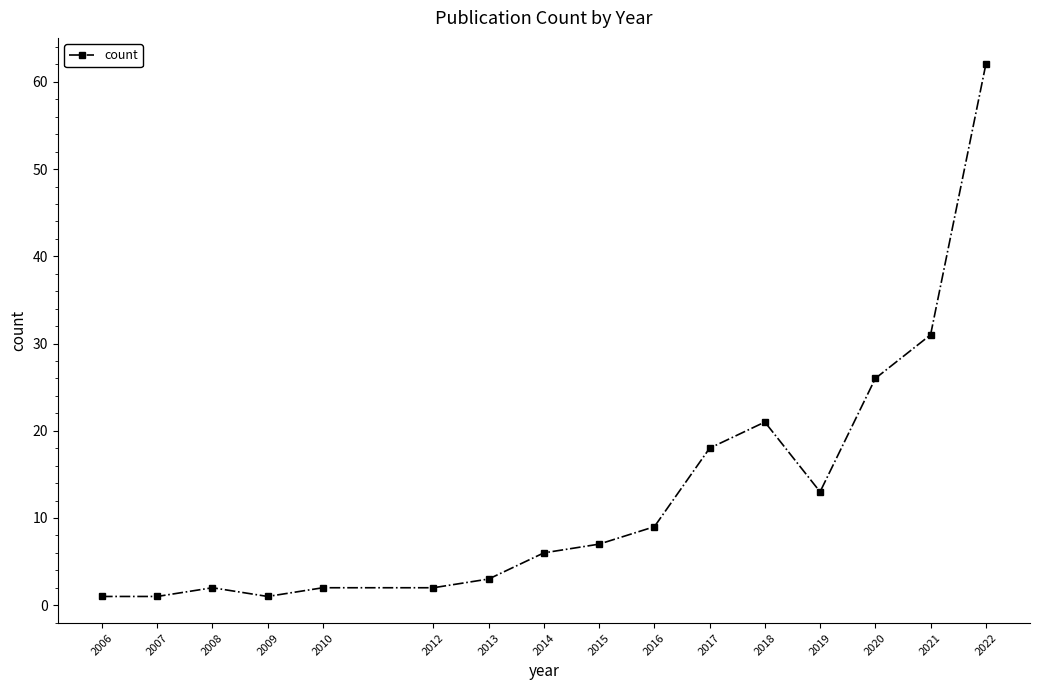

How many lines are shown in the chart?

1